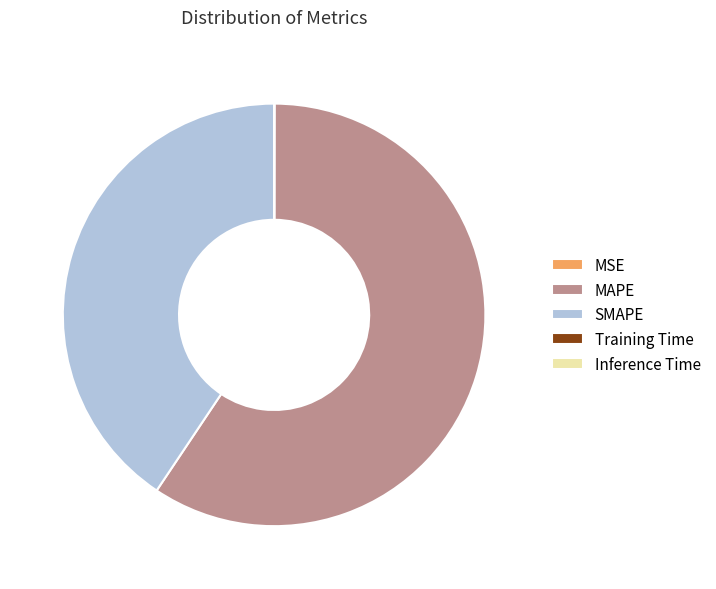

Is it true that MAPE is 59% of the pie?

True